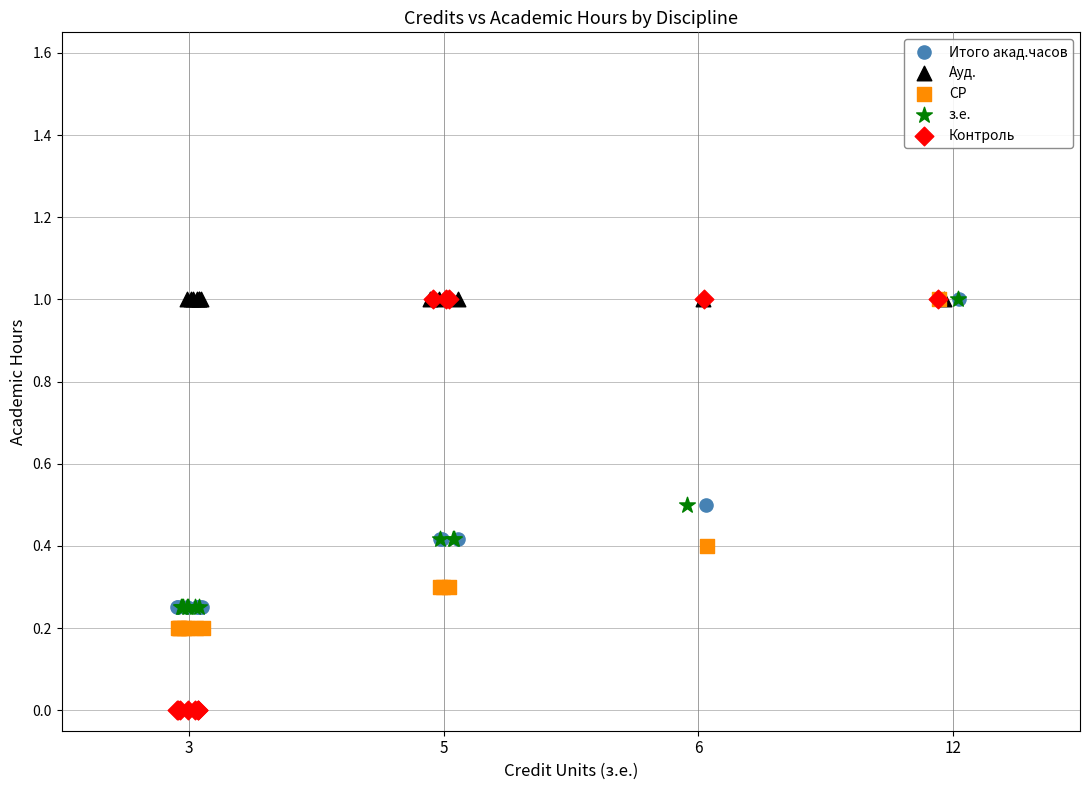

Which series reaches the minimum Y coordinate?

Контроль